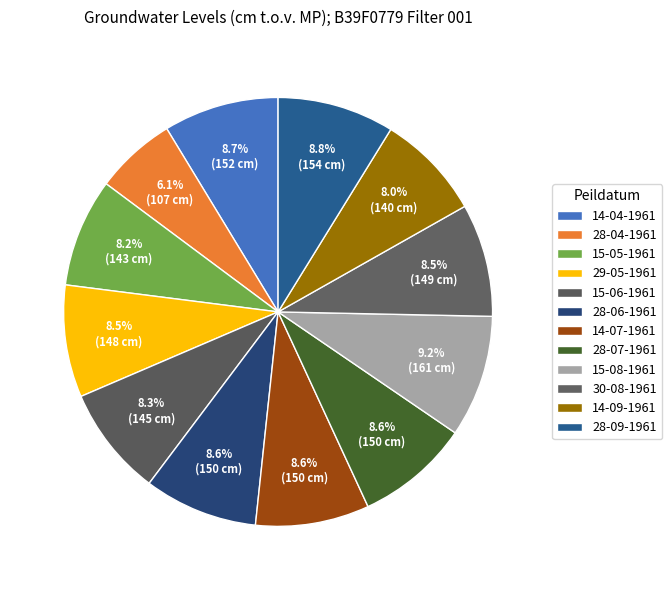

The 15-08-1961 slice represents 9% of the pie. True or false?

True